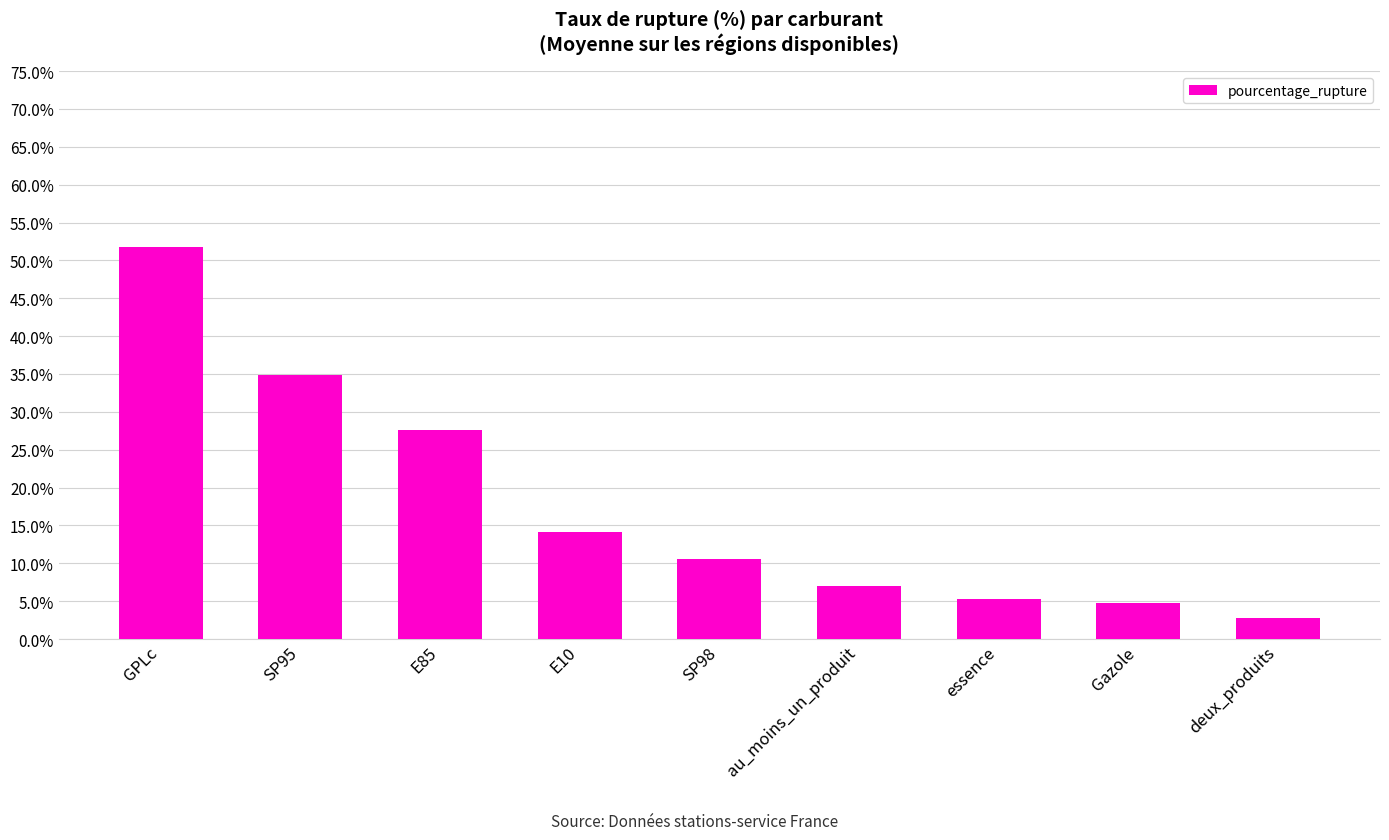

What is the label of the 4th bar from the right?

au_moins_un_produit